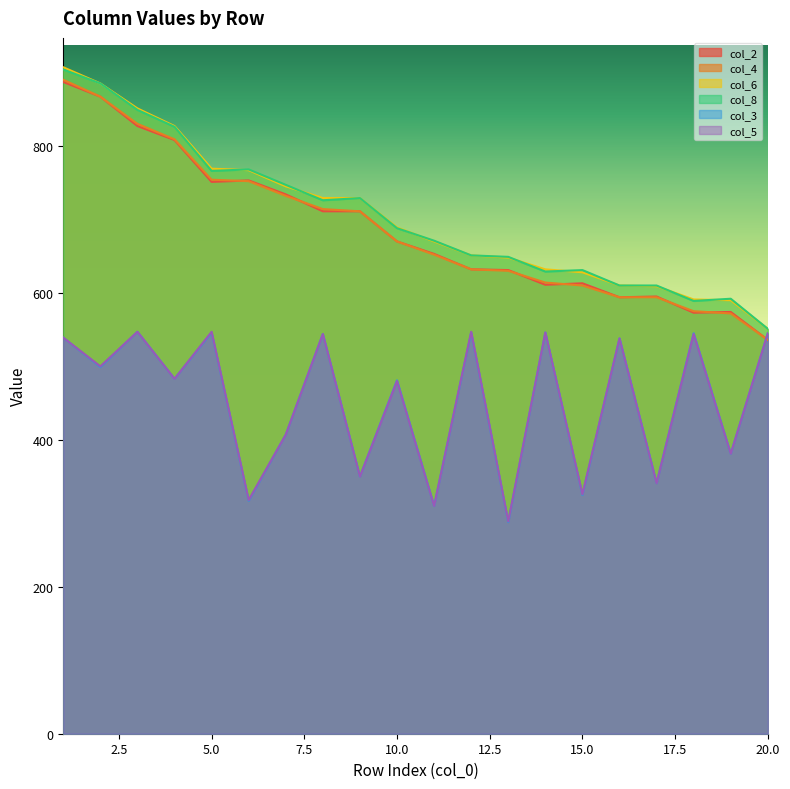

Does the chart display data point markers on the line(s)?

No